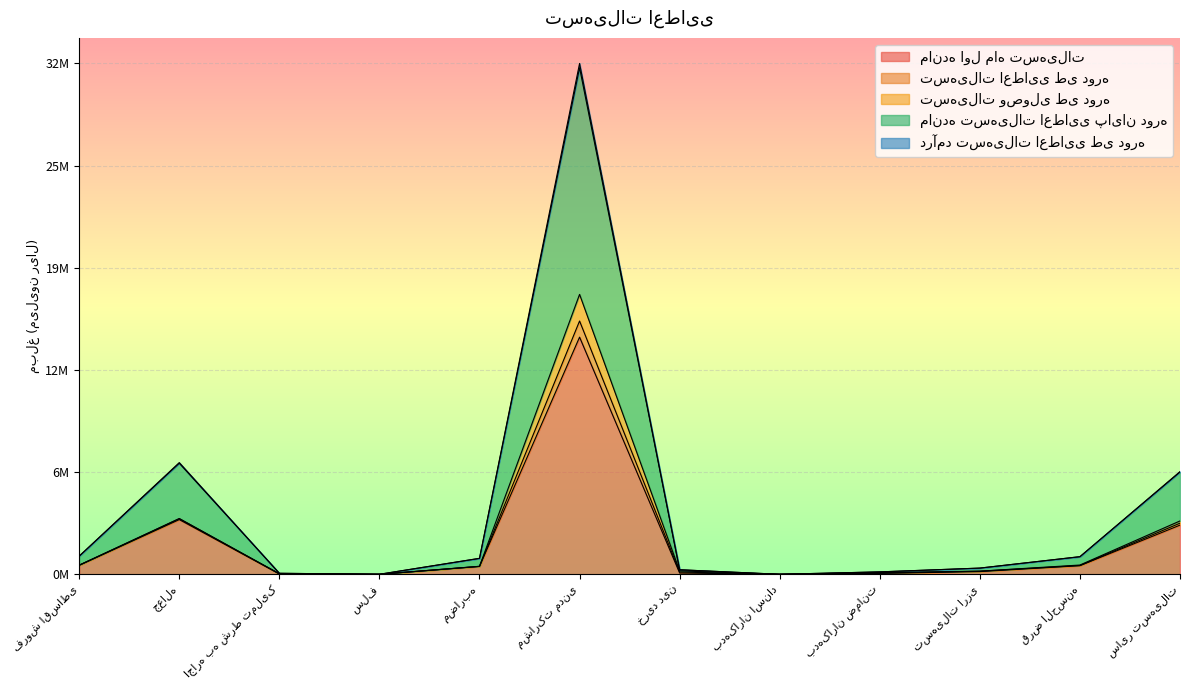

What position from the right is خرید دین?

6